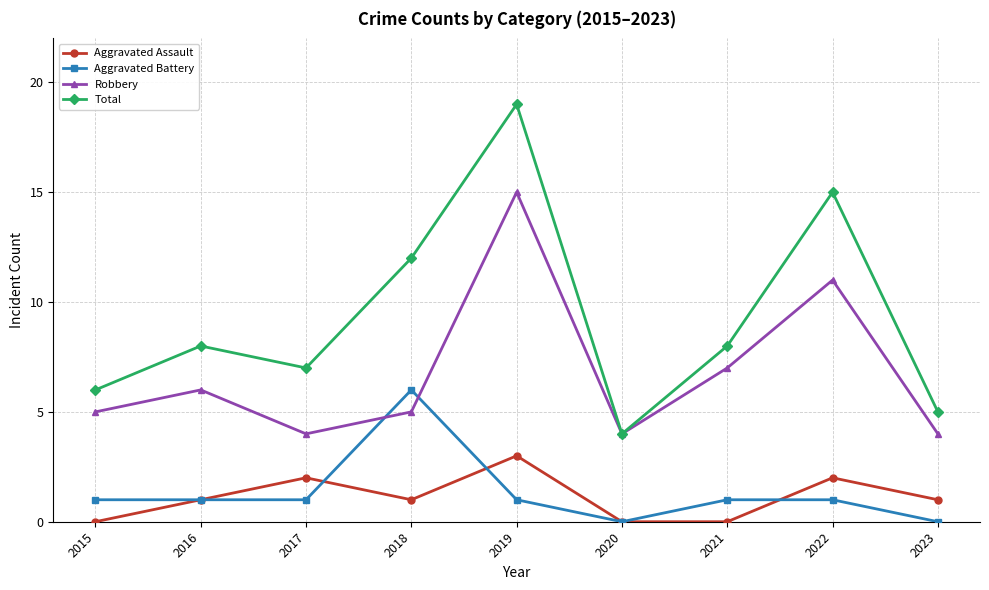

True or false: Aggravated Battery and Robbery cross at least once.

True